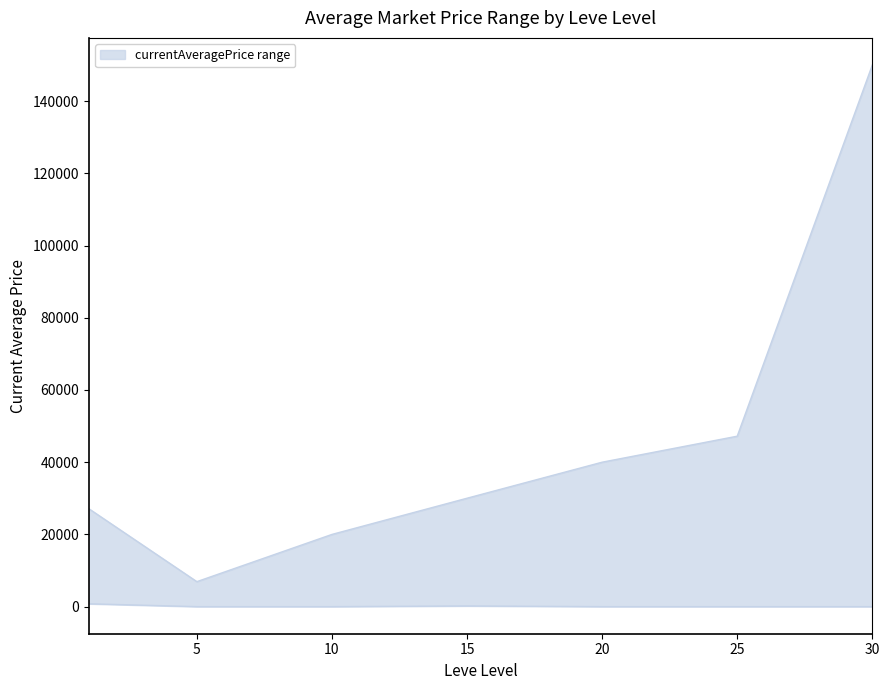

How many values in currentAveragePrice_lower are above zero?

2